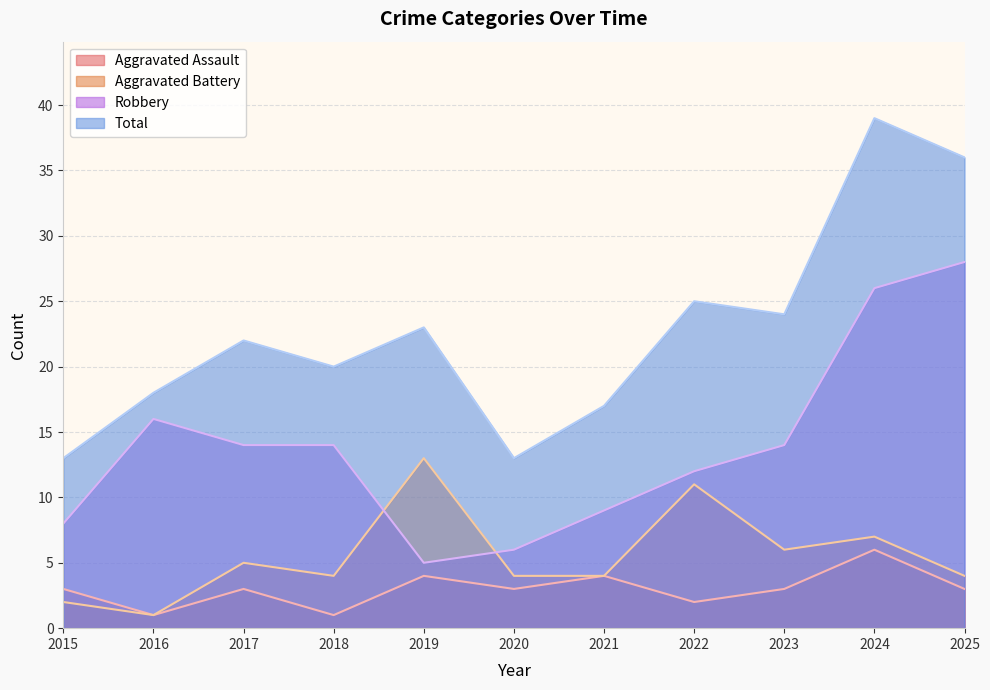

List the series in order of their peak value, highest first.

Total, Robbery, Aggravated Battery, Aggravated Assault